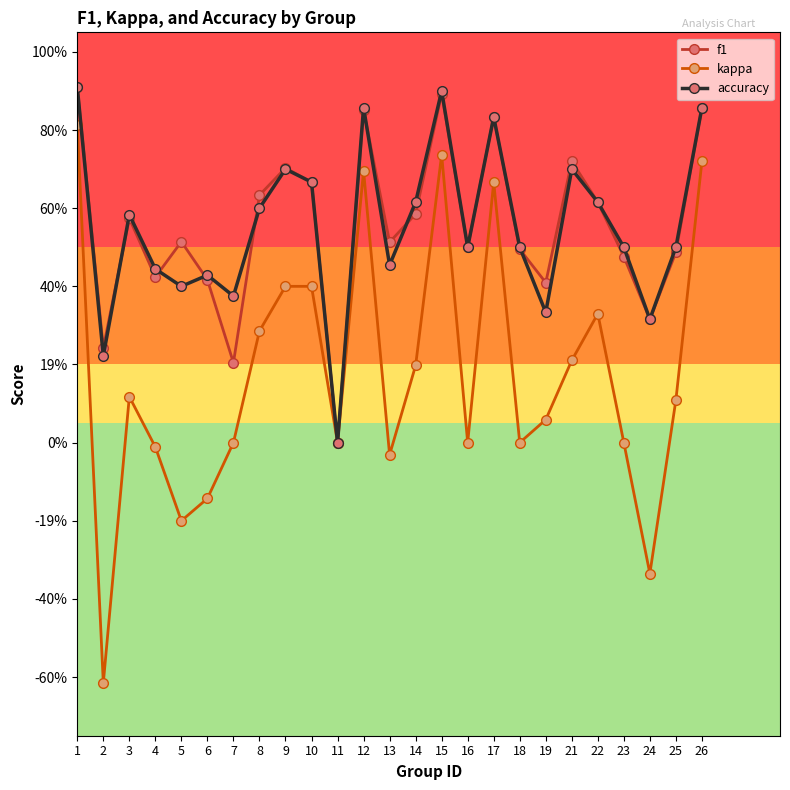

What is the spread (max minus min) of values at 18?

0.5